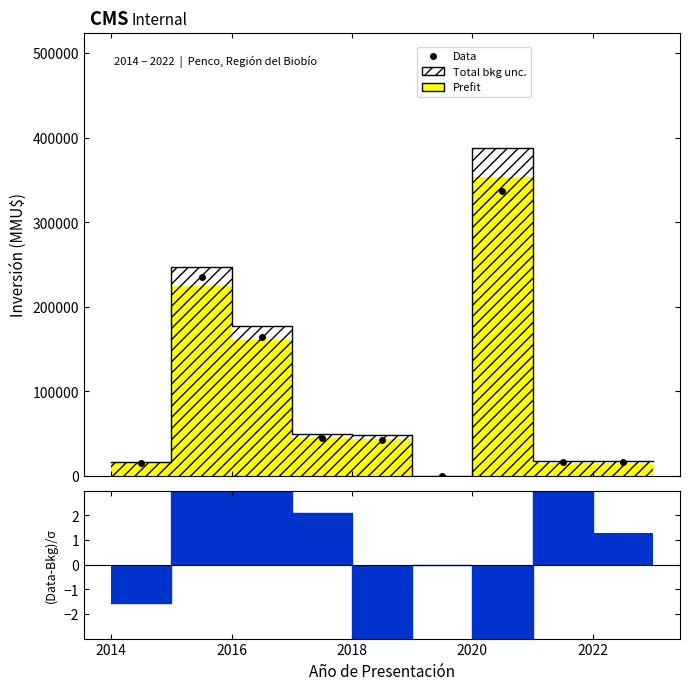

Which series has the widest spread of values?

Total bkg unc.